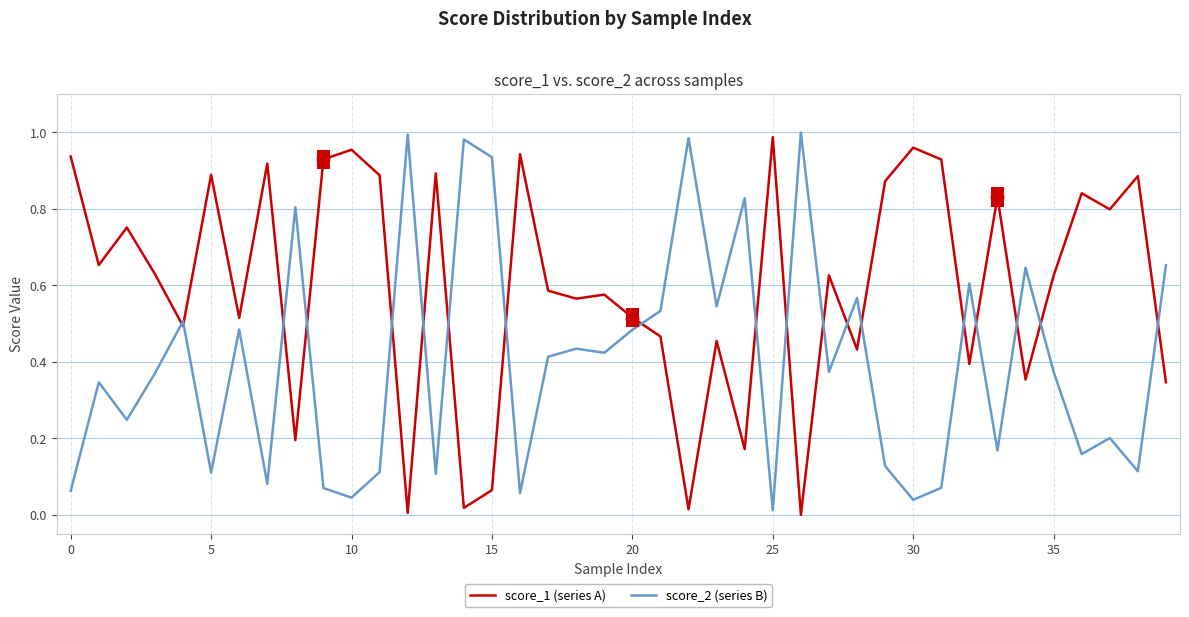

Does the chart display data point markers on the line(s)?

No